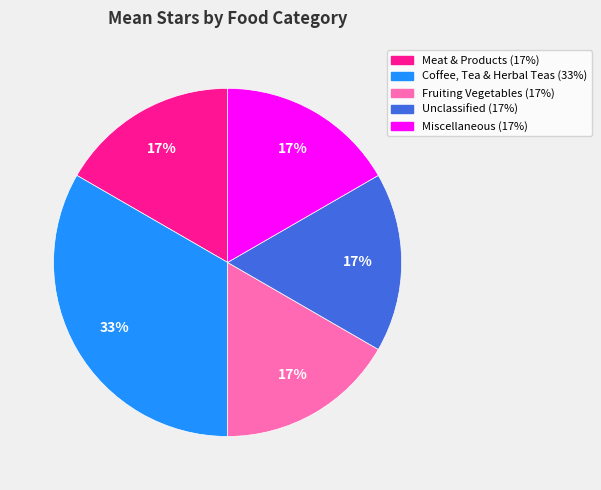

How many segments does this pie chart have?

5